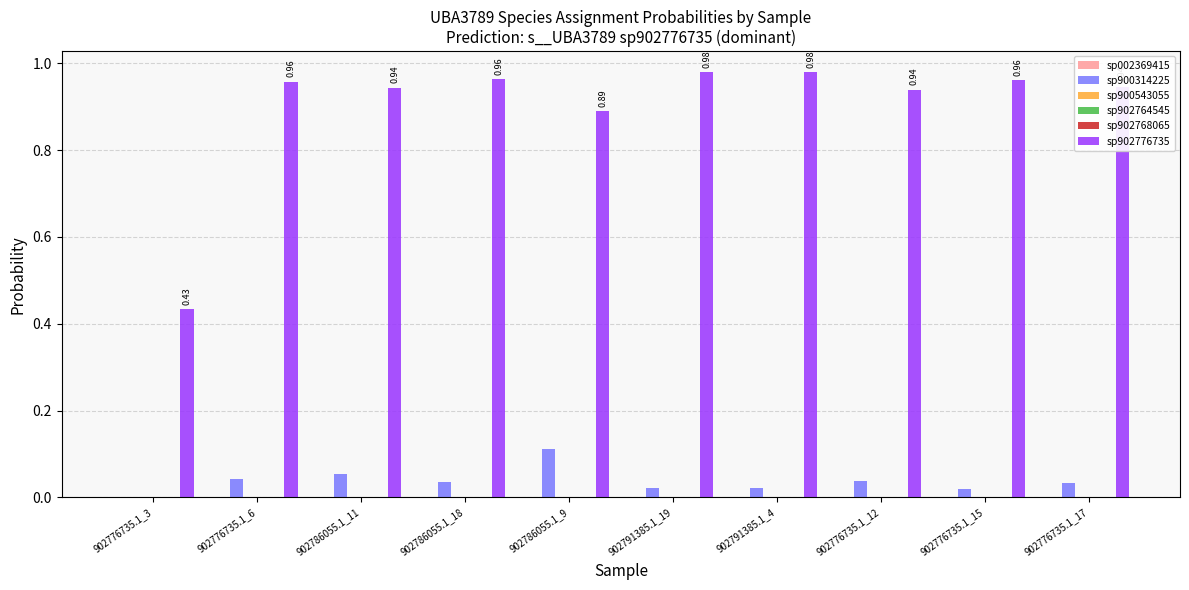

Which series has the largest total across all categories?

sp902776735